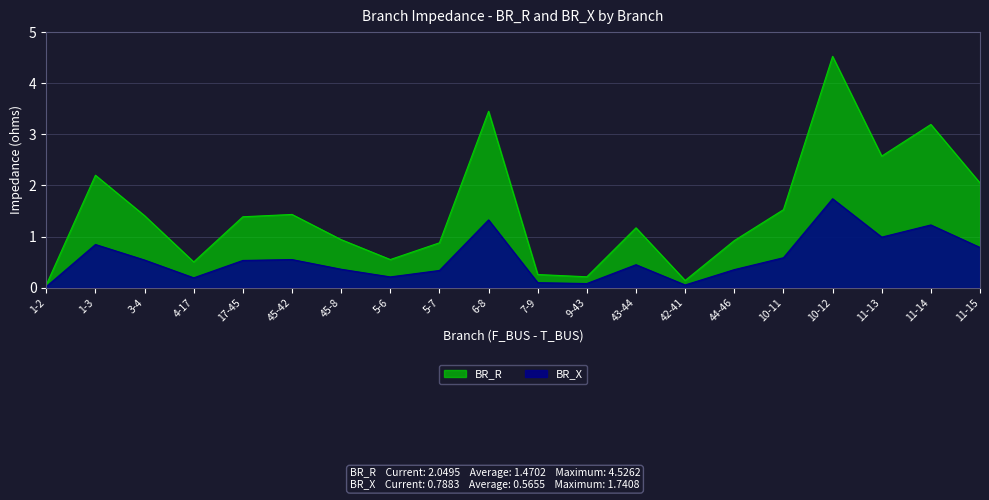

What is the spread (max minus min) of values at 10-12?

2.8